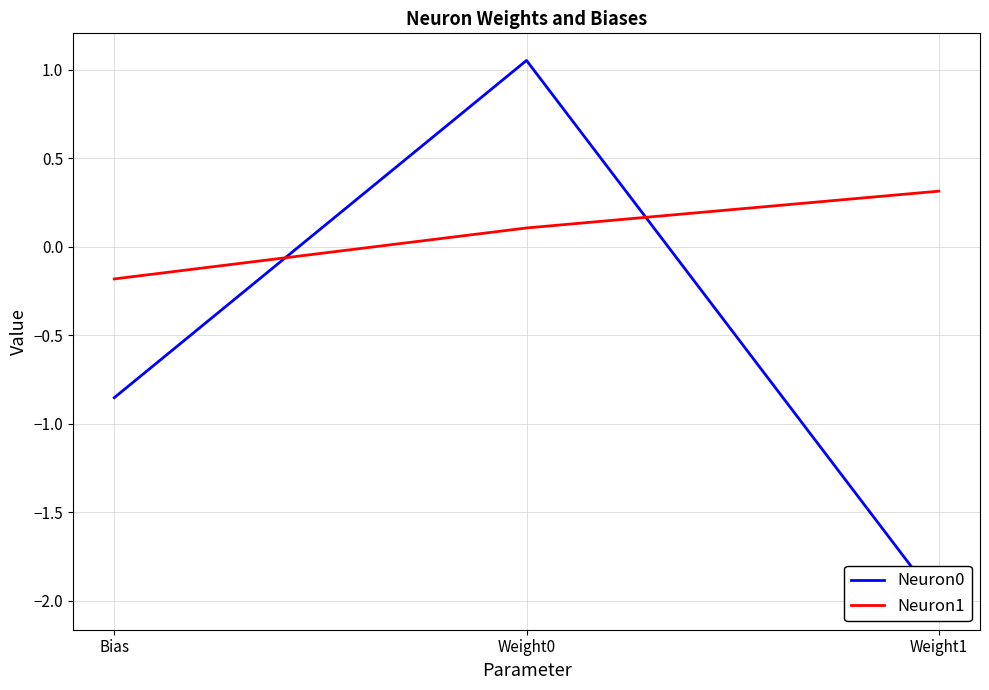

True or false: Neuron0 has a value of -0.9 at Bias.

True